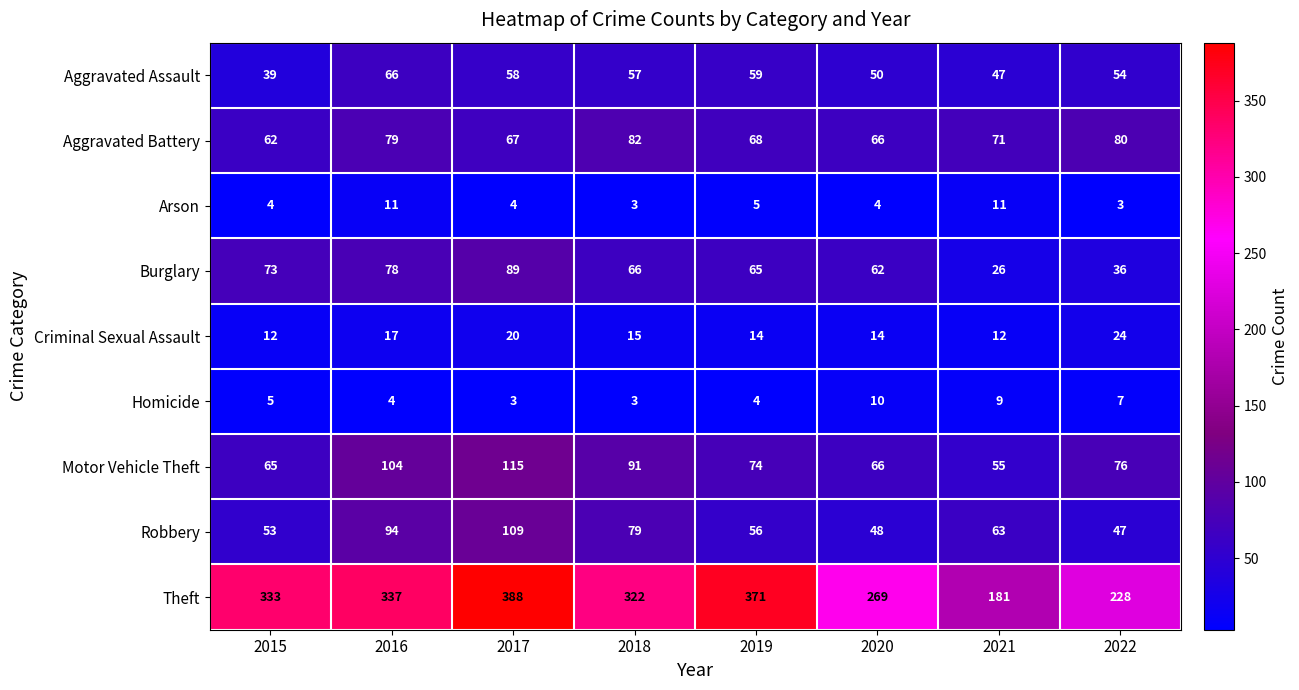

Is it true that Aggravated Battery equals 102 at 2020?

False